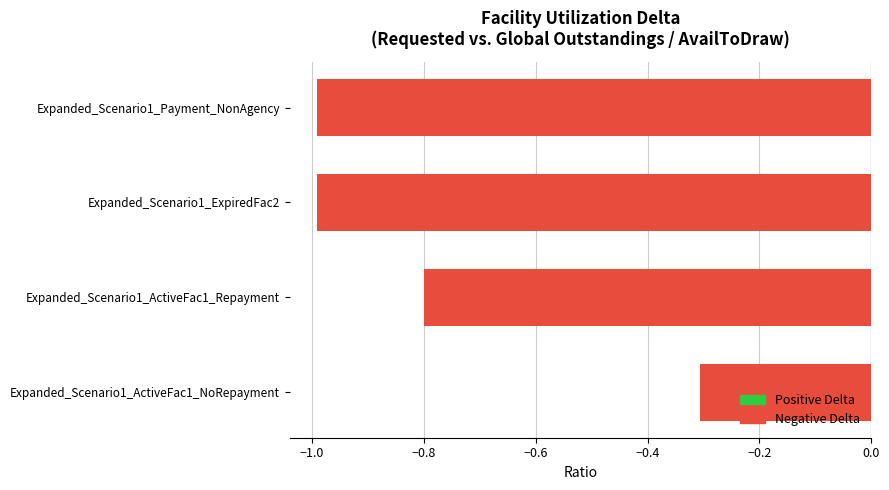

What is the smallest value displayed?

-1.0